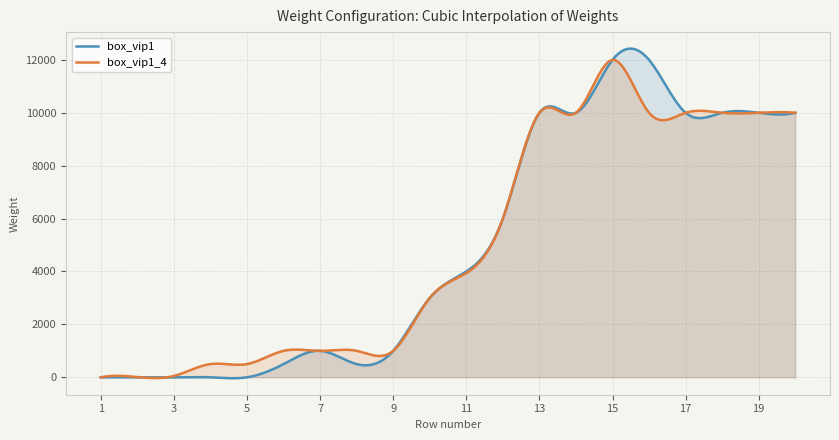

What is the sum of the box_vip1_4 values at 9 and 3?

1050